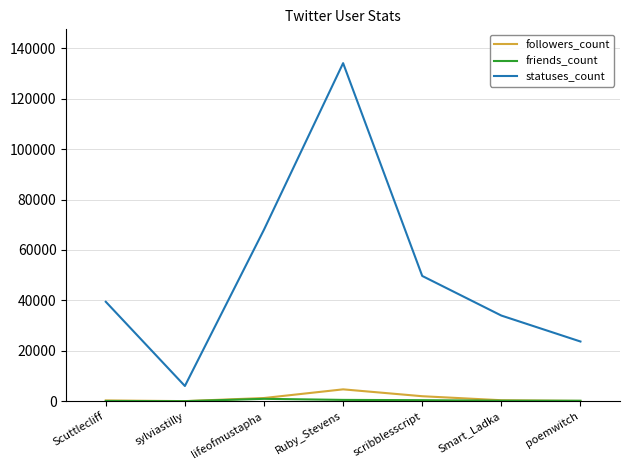

How many lines are shown in the chart?

3